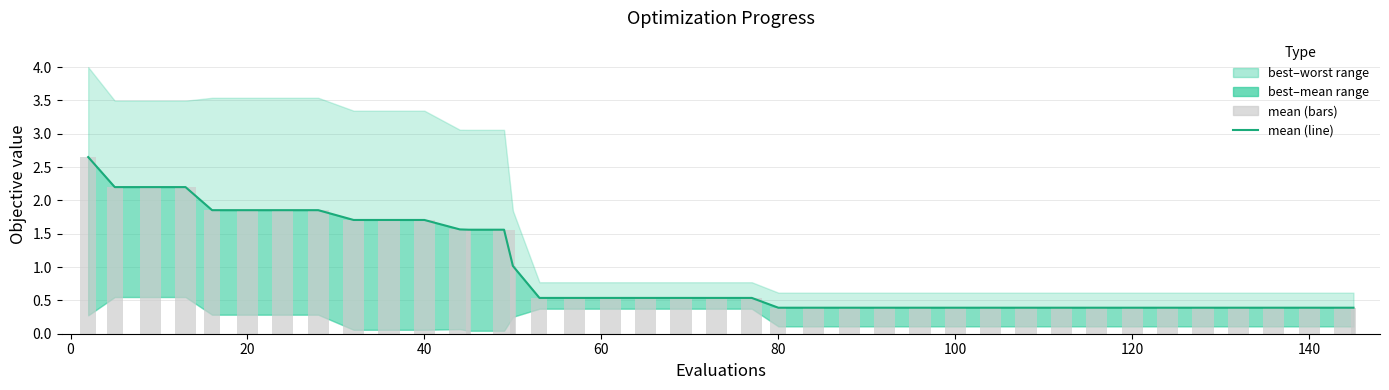

What is the value of the mean (line) bar at the 6th from the left?

1.9